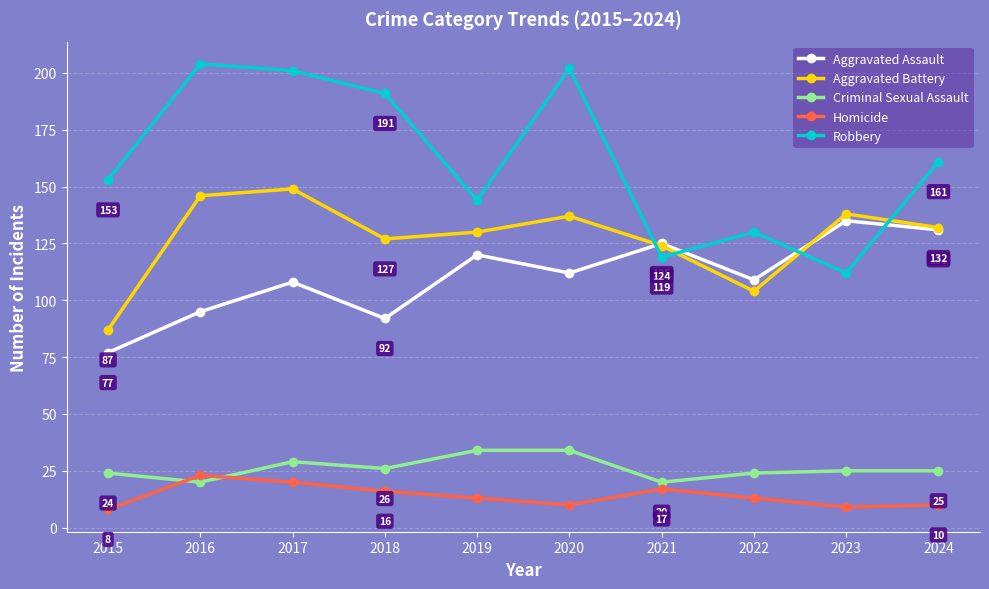

Count the number of categories in the chart.

10